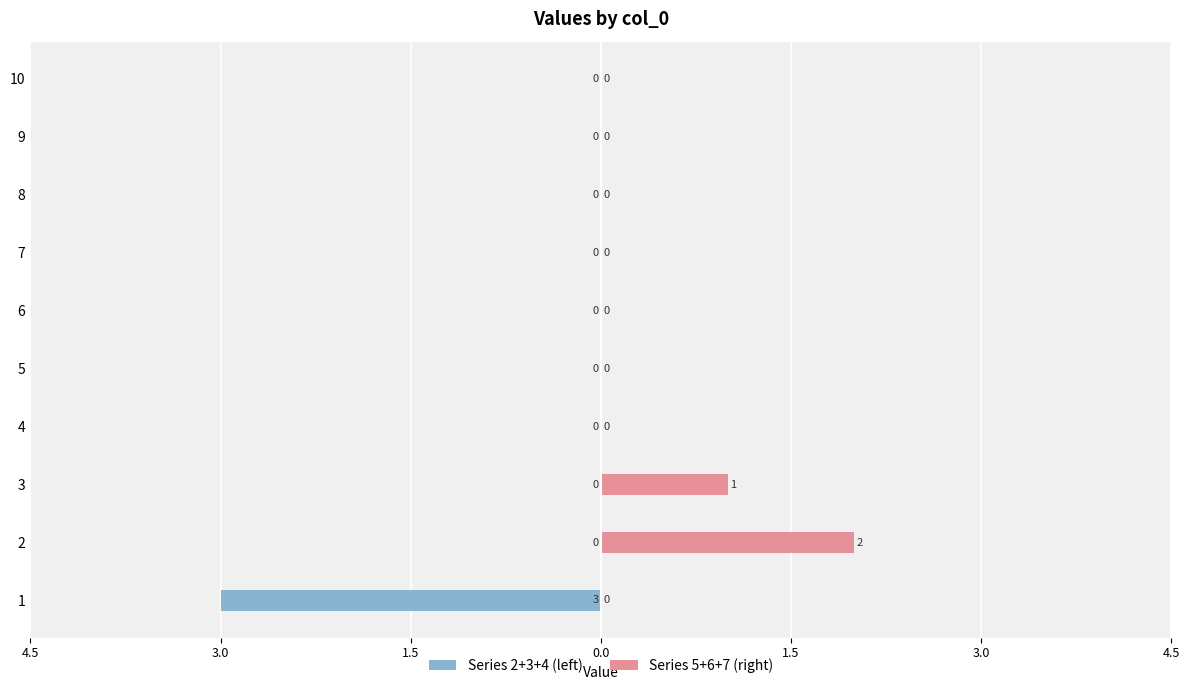

How many values in Series 5+6+7 (right) are above zero?

2